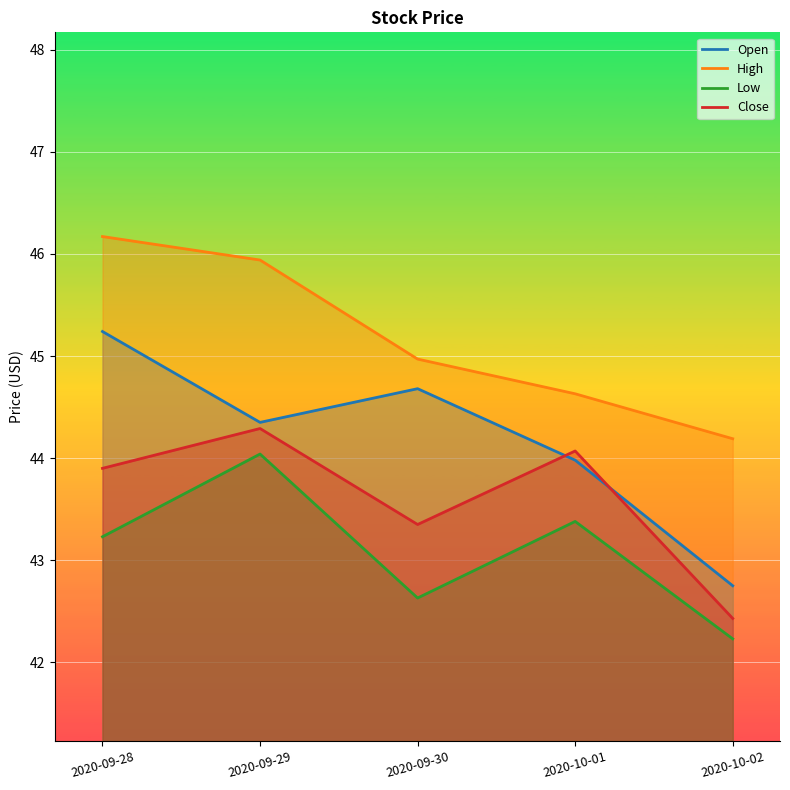

How many lines are shown in the chart?

4